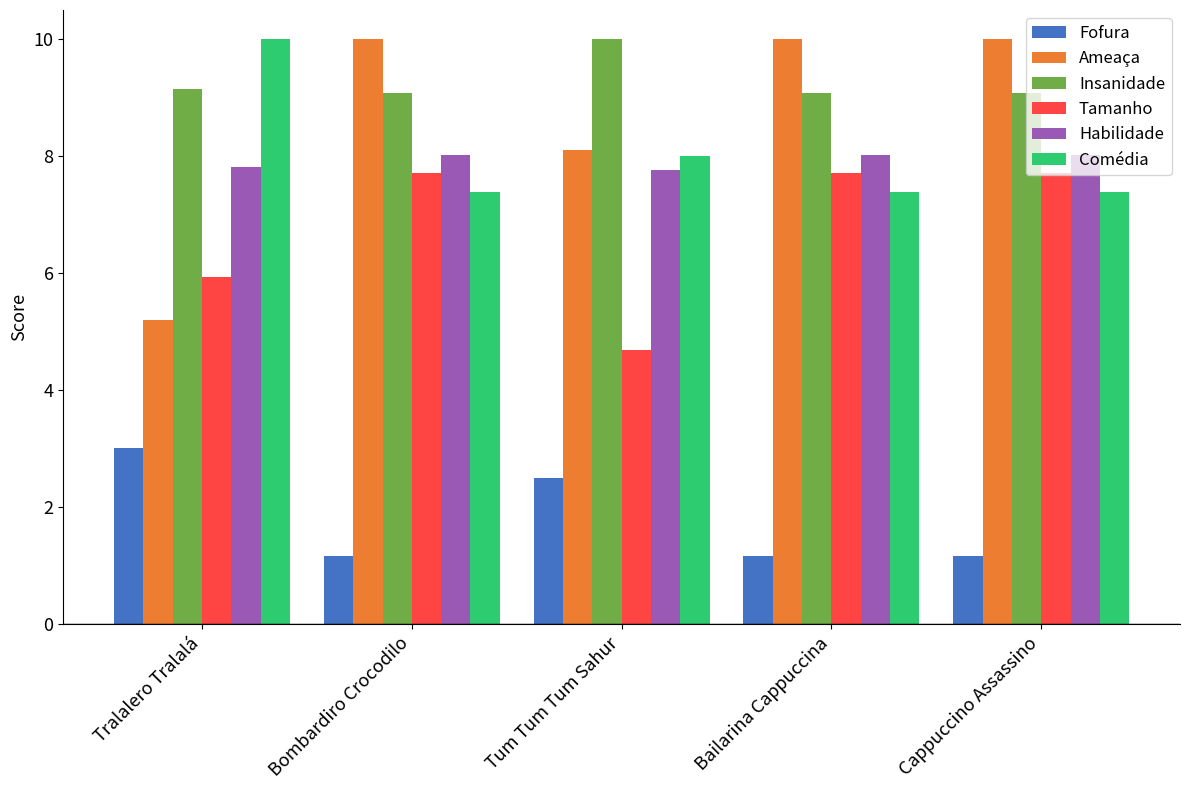

Which category has the lowest value in the Ameaça series?

Tralalero Tralalá